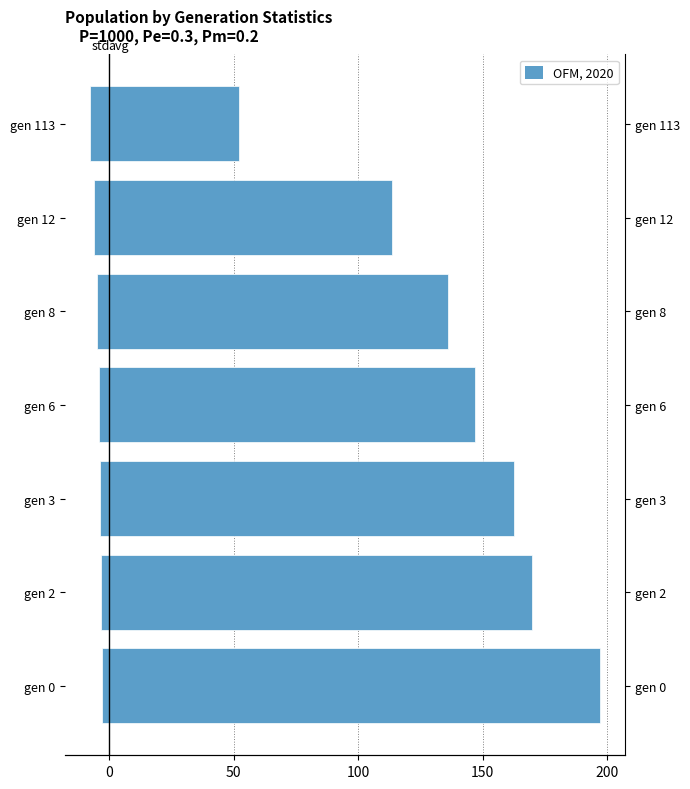

What is the minimum value for std (scaled)?

-7.6